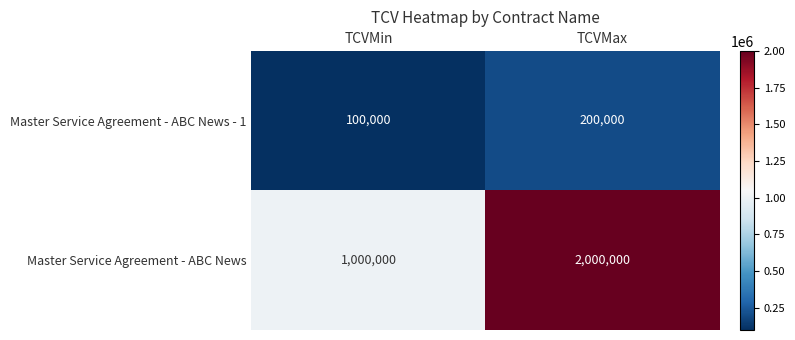

Which category has the lowest value in the Master Service Agreement - ABC News - 1 series?

TCVMin